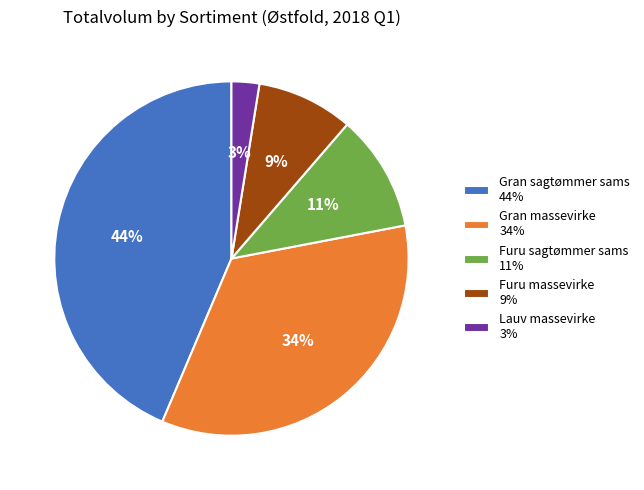

Is it true that Gran sagtømmer sams is 44% of the pie?

True